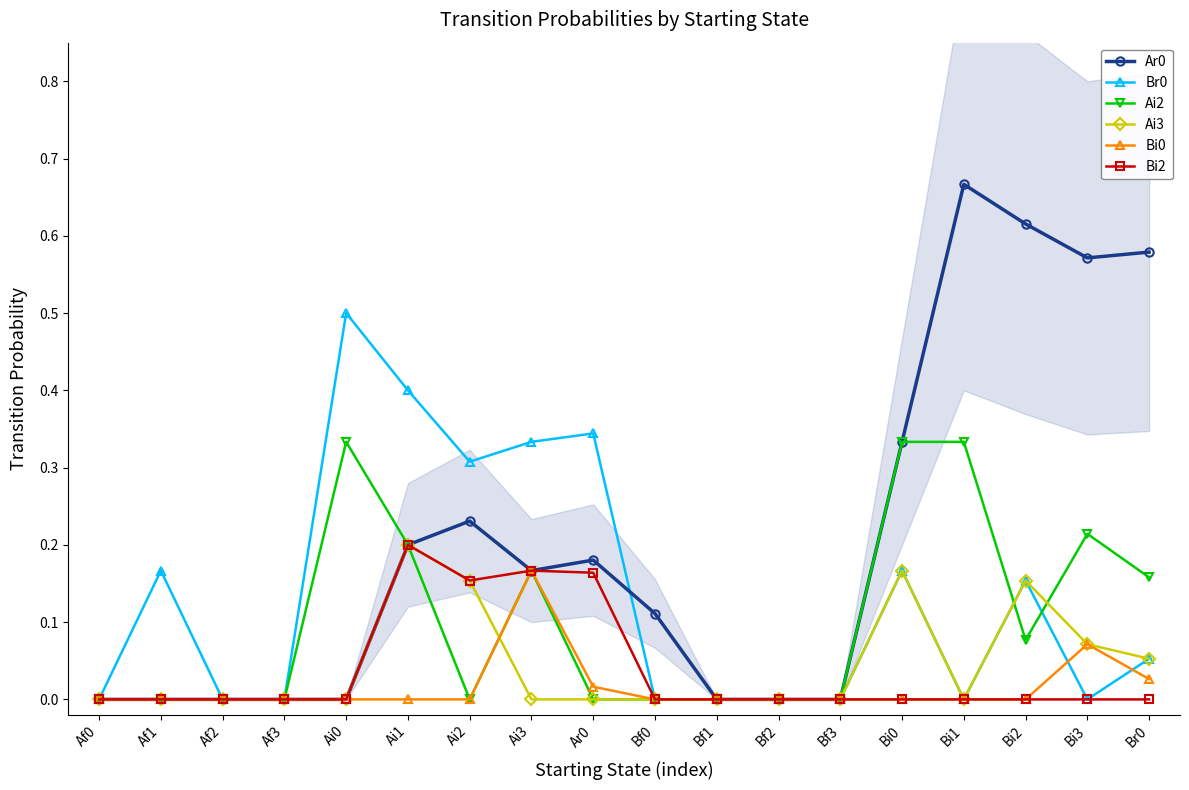

What position from the right is Bi0?

5